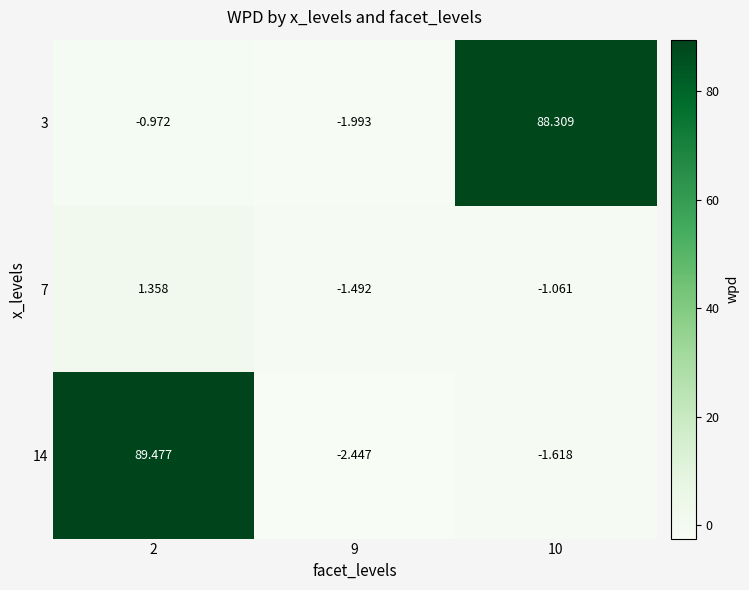

What is the greatest value displayed?

89.5